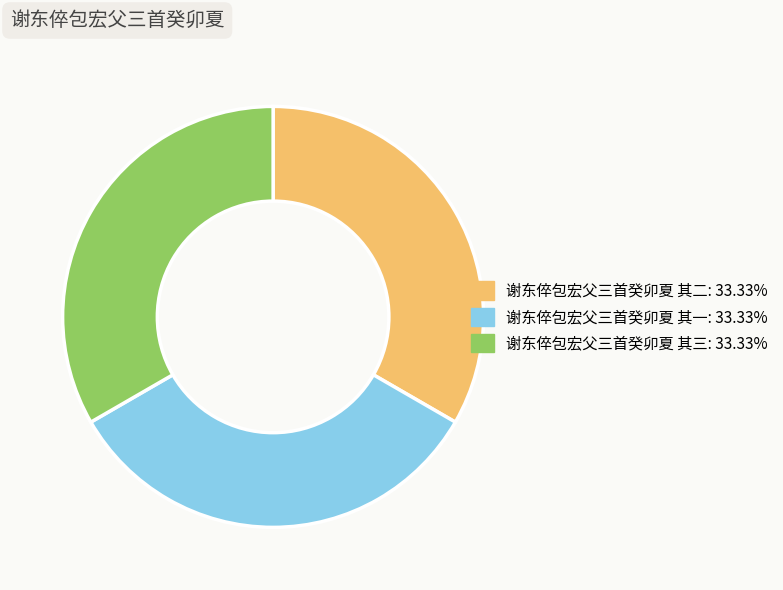

Does any single category account for the majority?

No